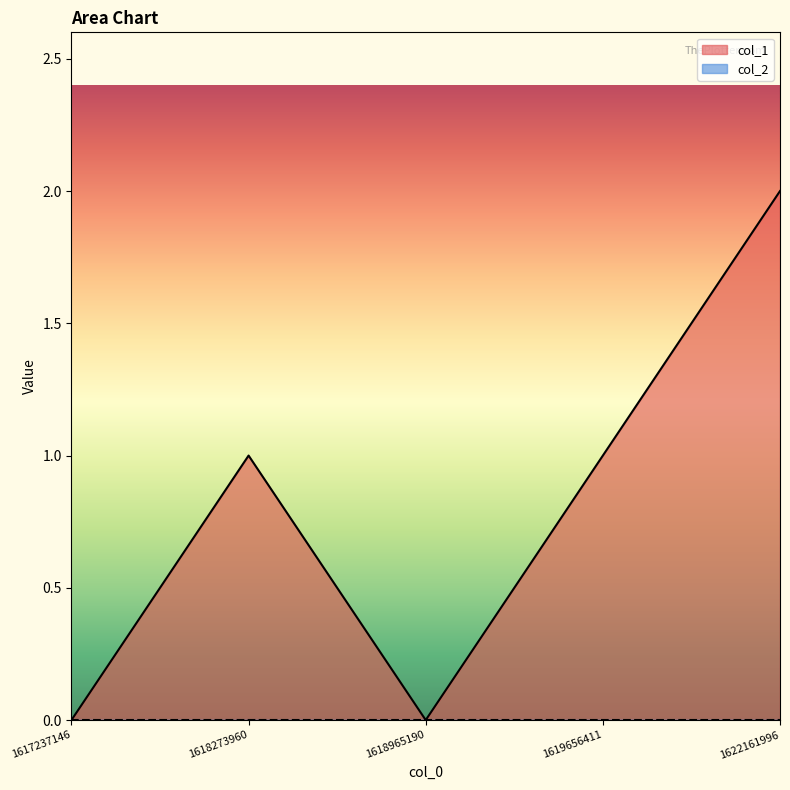

List the labels in order of value, largest first.

1622161996, 1618273960, 1619656411, 1617237146, 1618965190